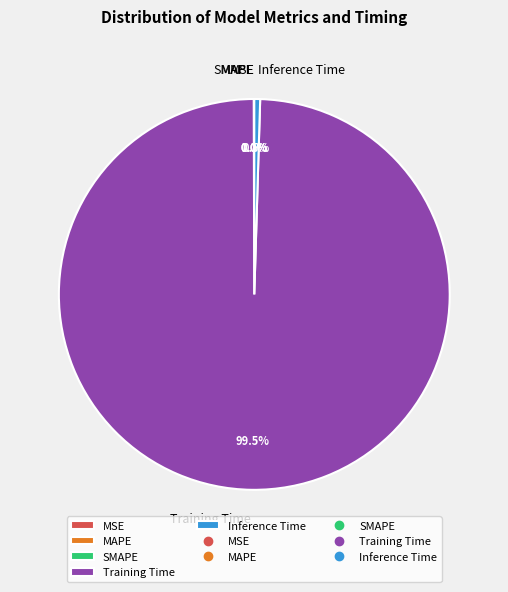

Which slice is the largest?

Training Time